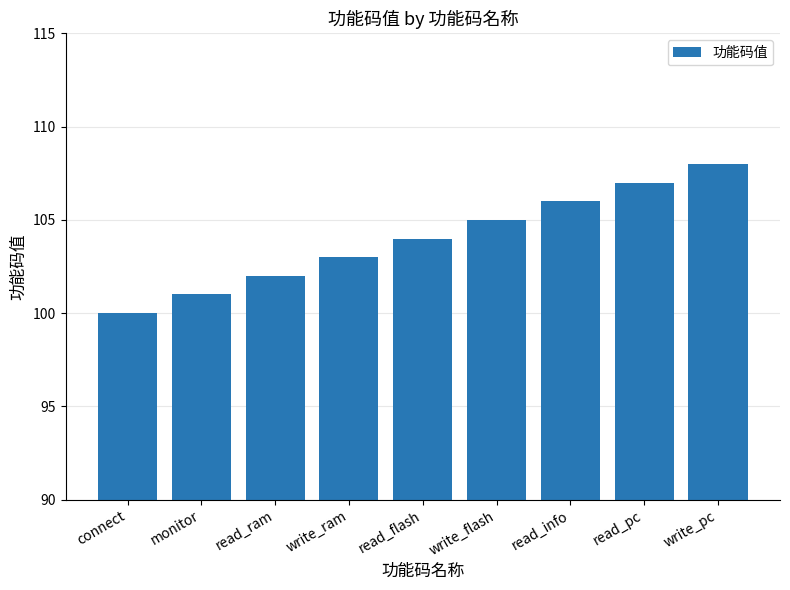

Reading right to left, extract all data points from this chart.

108	107	106	105	104	103	102	101	100